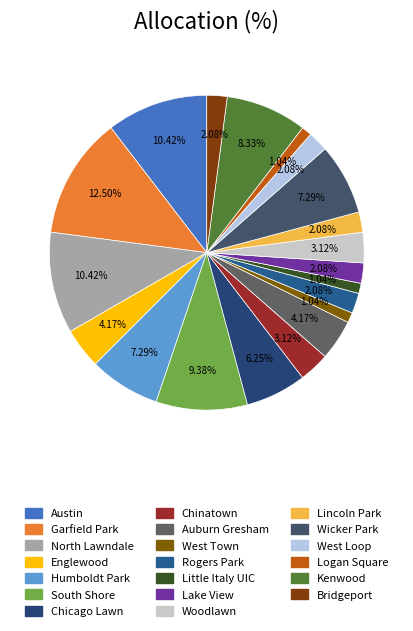

Which has a higher value, Englewood or Logan Square?

Englewood